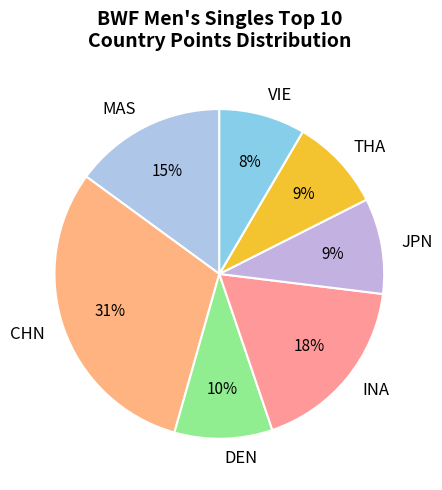

Is the sum of JPN and THA greater than half?

No